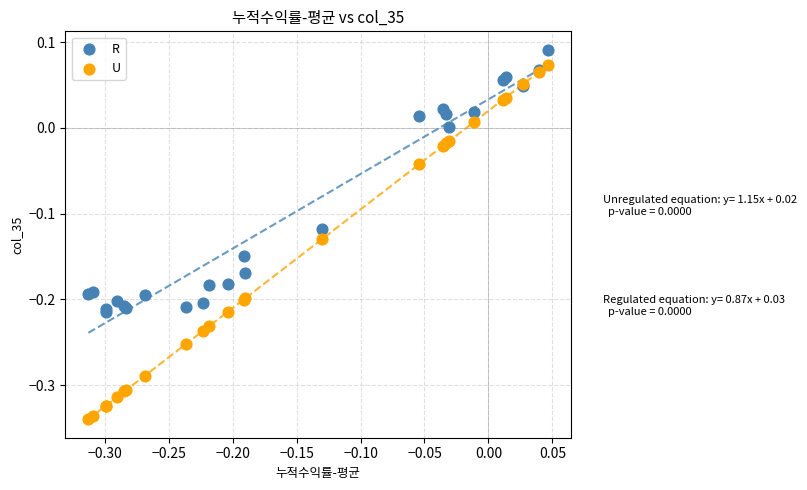

Which series has the largest Y range (max minus min)?

U